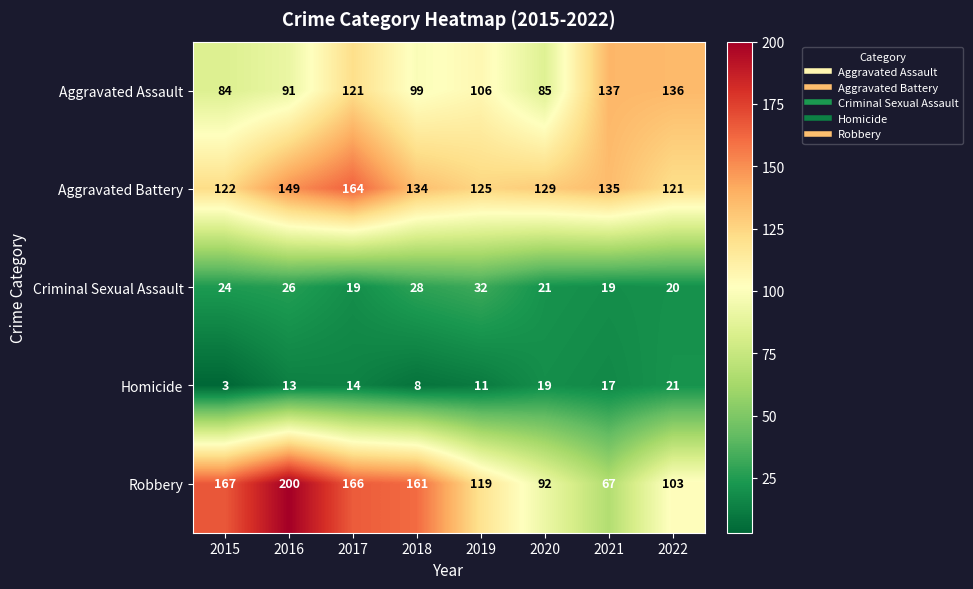

Which series has the largest total across all categories?

Aggravated Battery